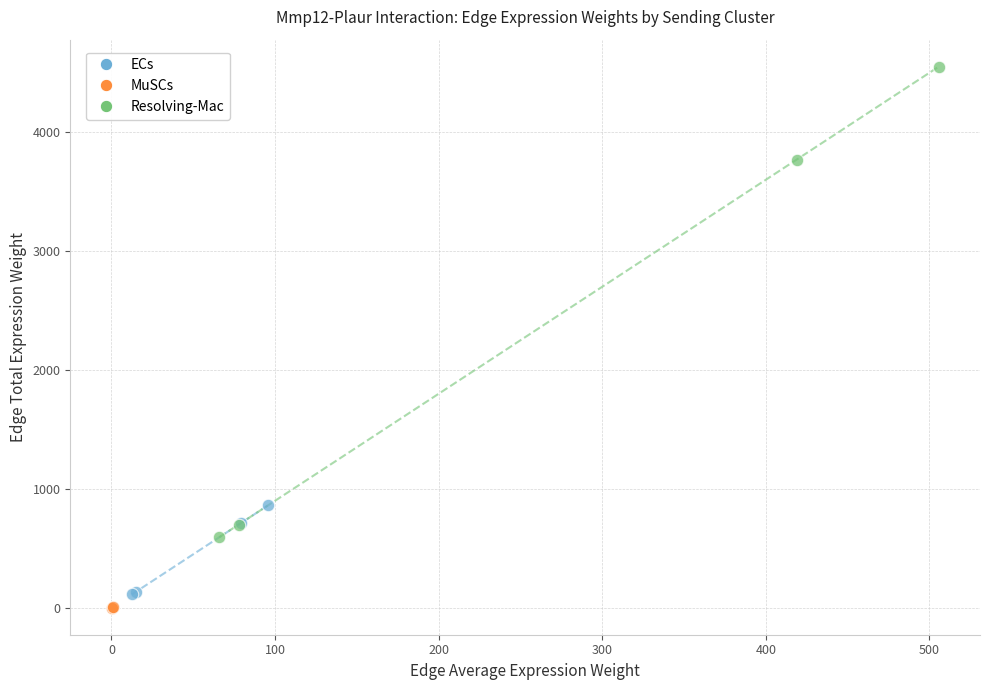

Which series has the widest spread of Y values?

Resolving-Mac